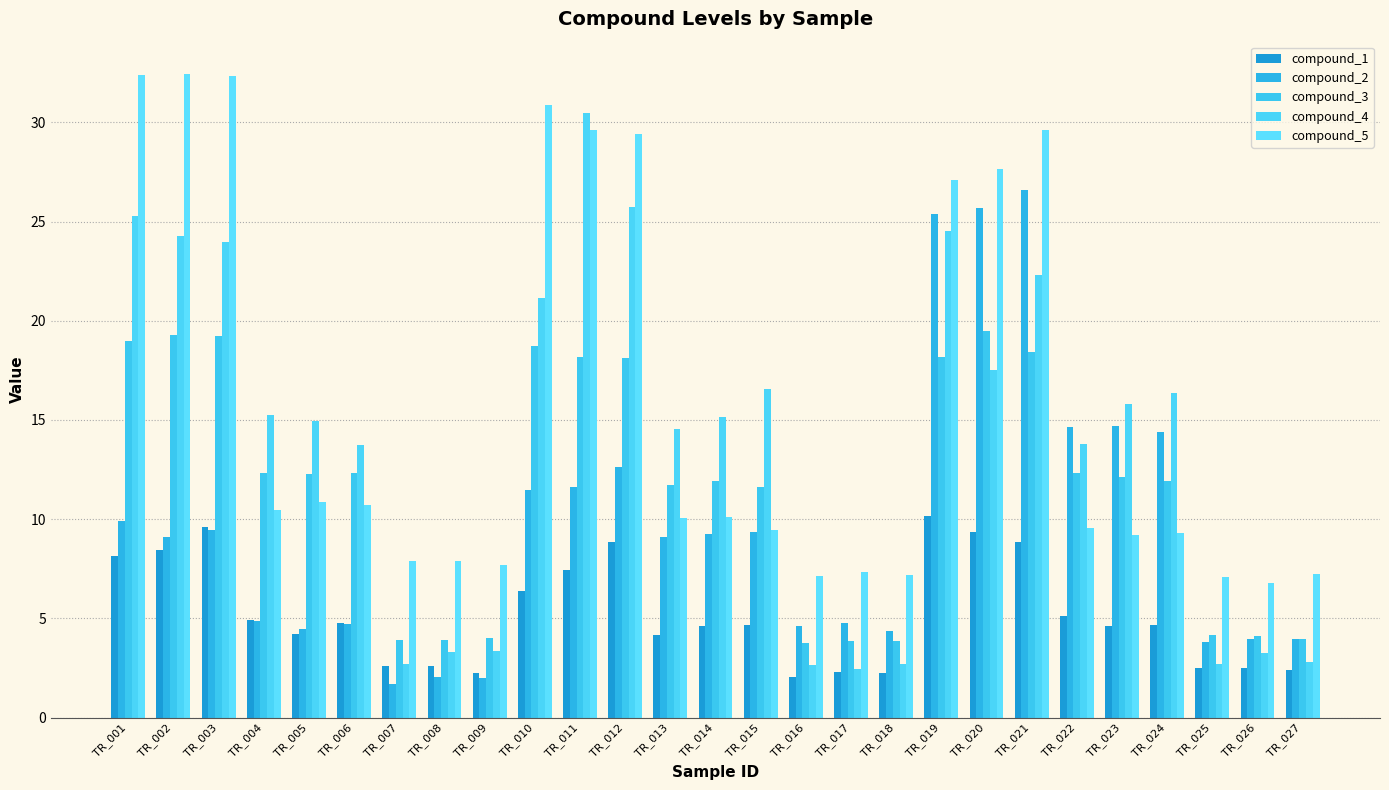

At which category does the chart reach its peak across all series?

TR_002